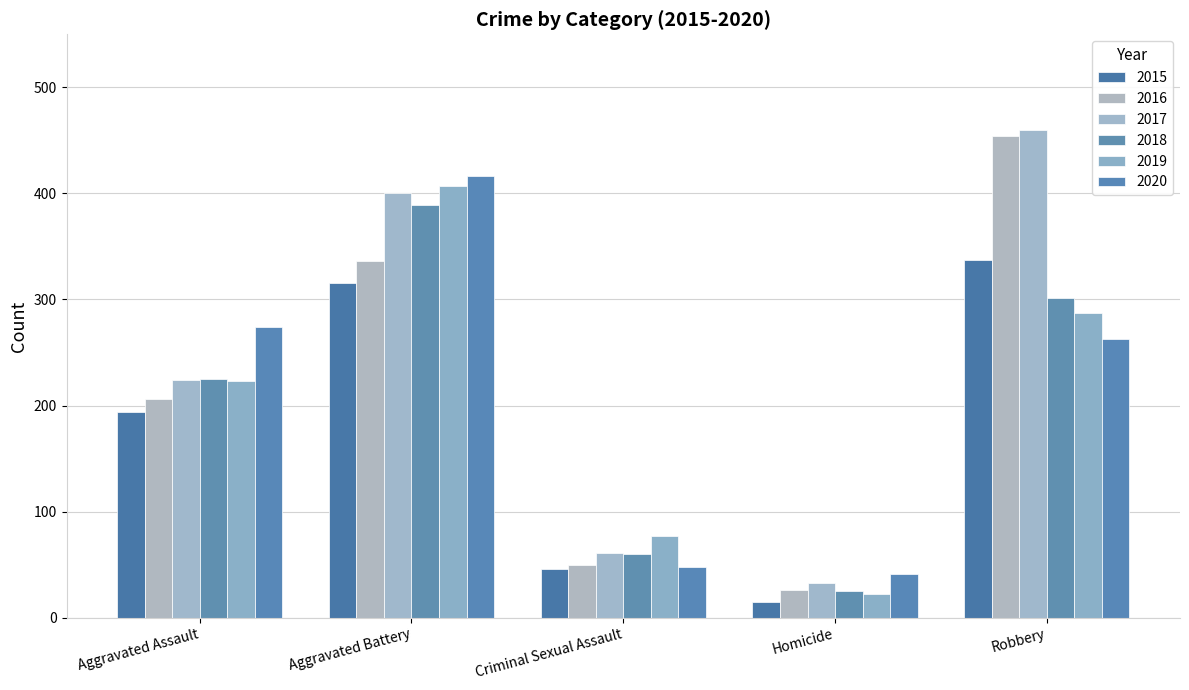

What is the total value across all series at Homicide?

162